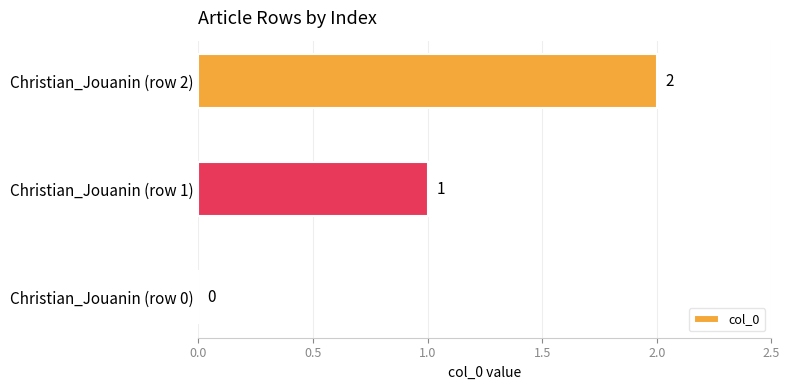

At which label is the value closest to 1?

Christian_Jouanin (row 1)